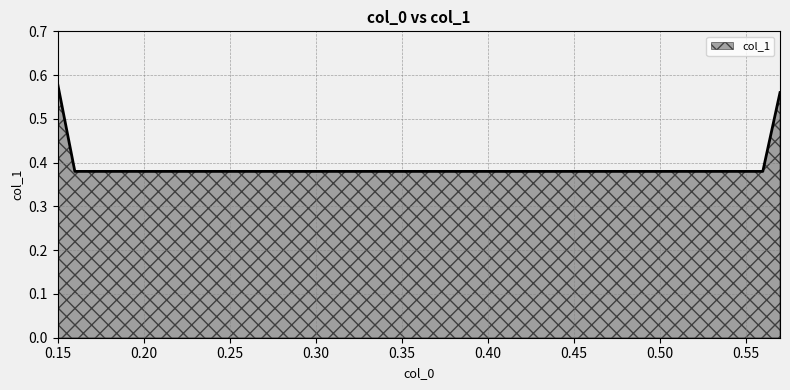

True or false: the data has more than 2 interior local peaks.

False